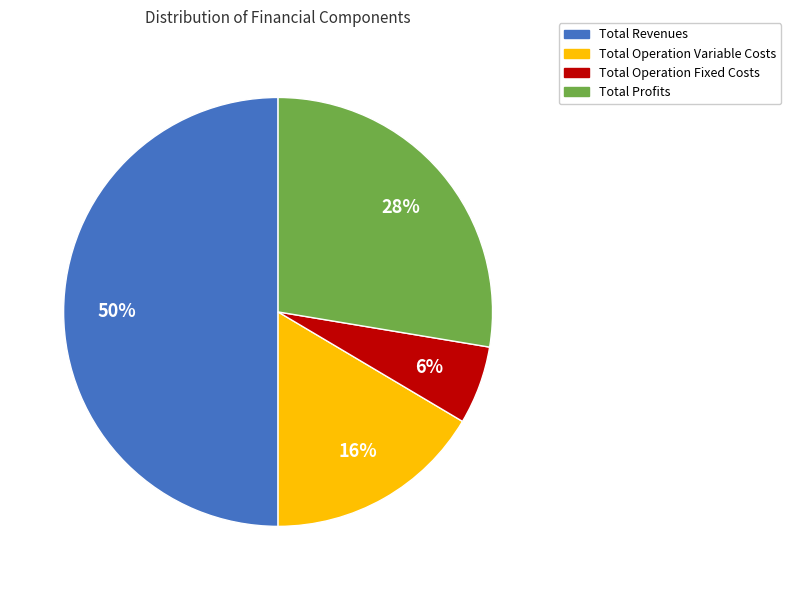

True or false: Total Profits accounts for 37% of the total.

False